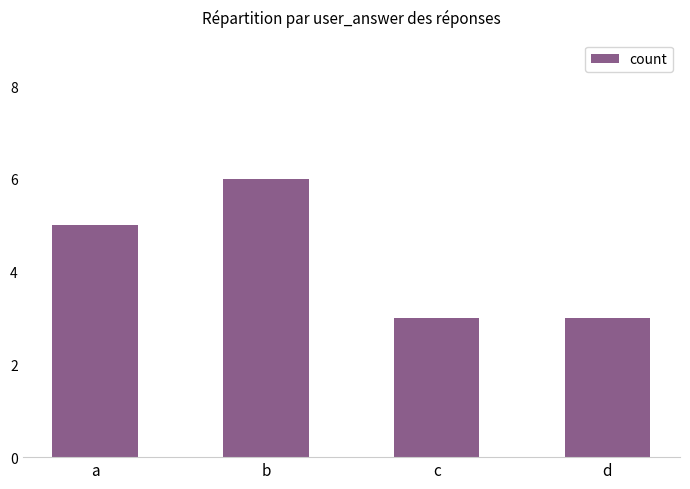

Does the chart contain any negative values?

No